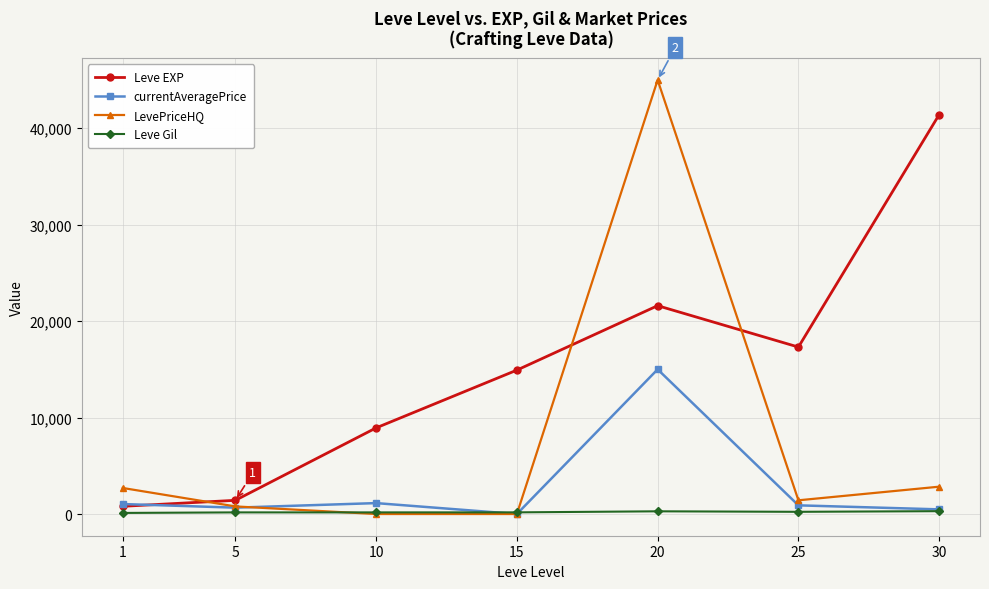

How many lines are shown in the chart?

4